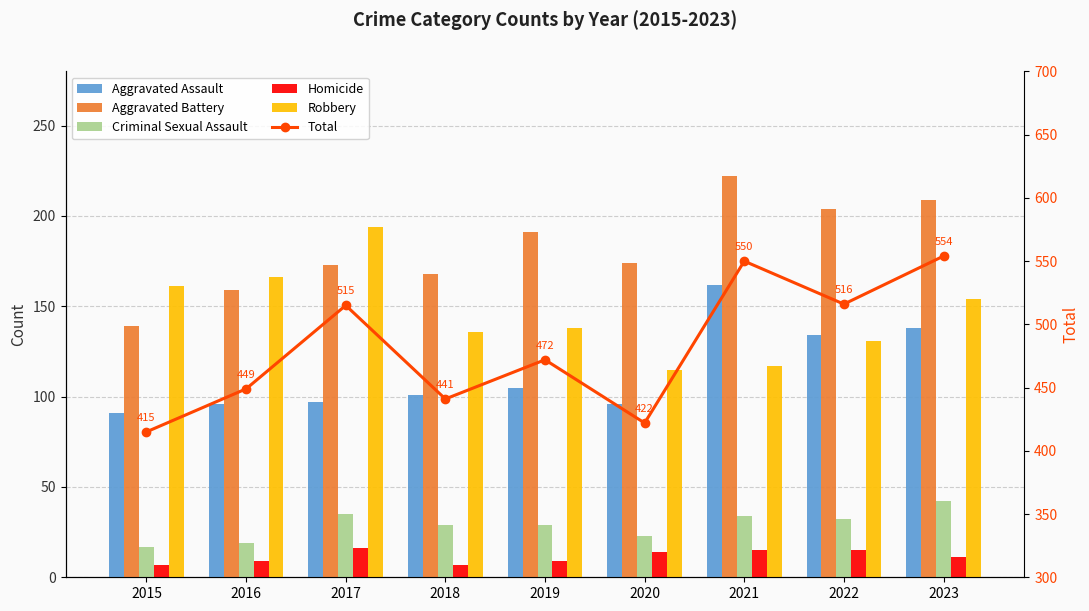

Which series has the largest total across all categories?

Total